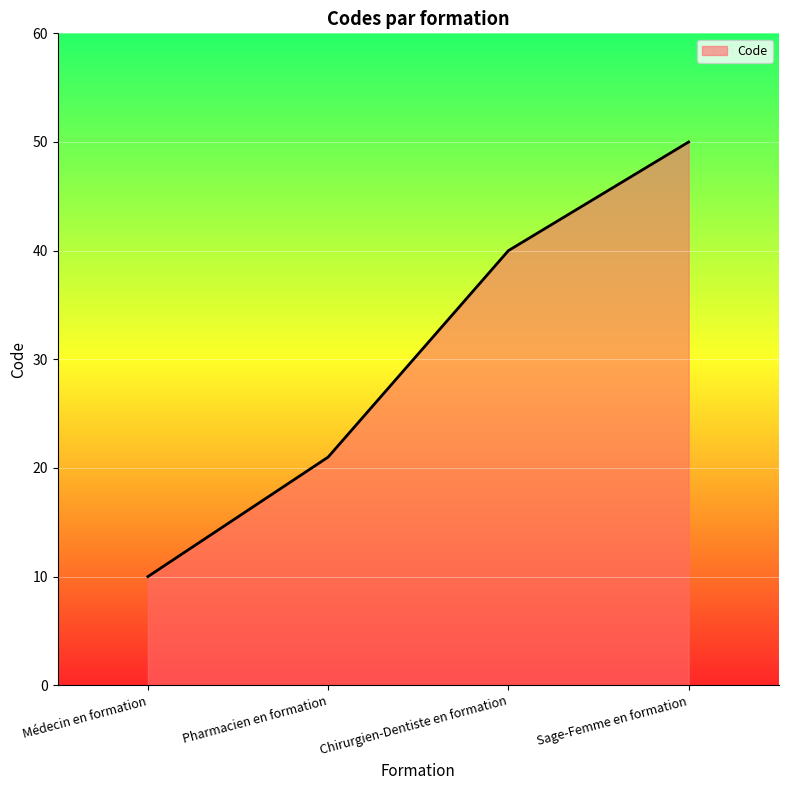

List the labels in order of value, largest first.

Sage-Femme en formation, Chirurgien-Dentiste en formation, Pharmacien en formation, Médecin en formation